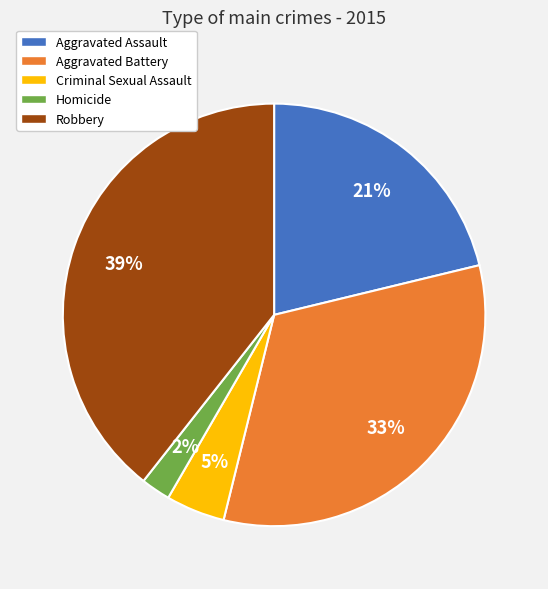

Is there a majority slice in this chart?

No